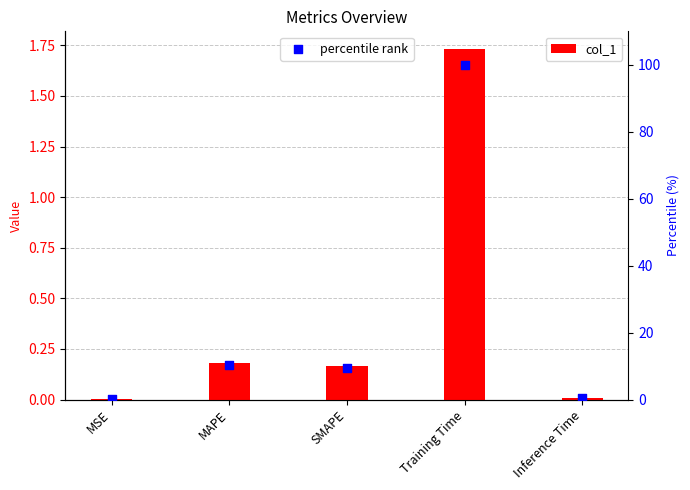

Which series has the widest spread of Y values?

percentile rank